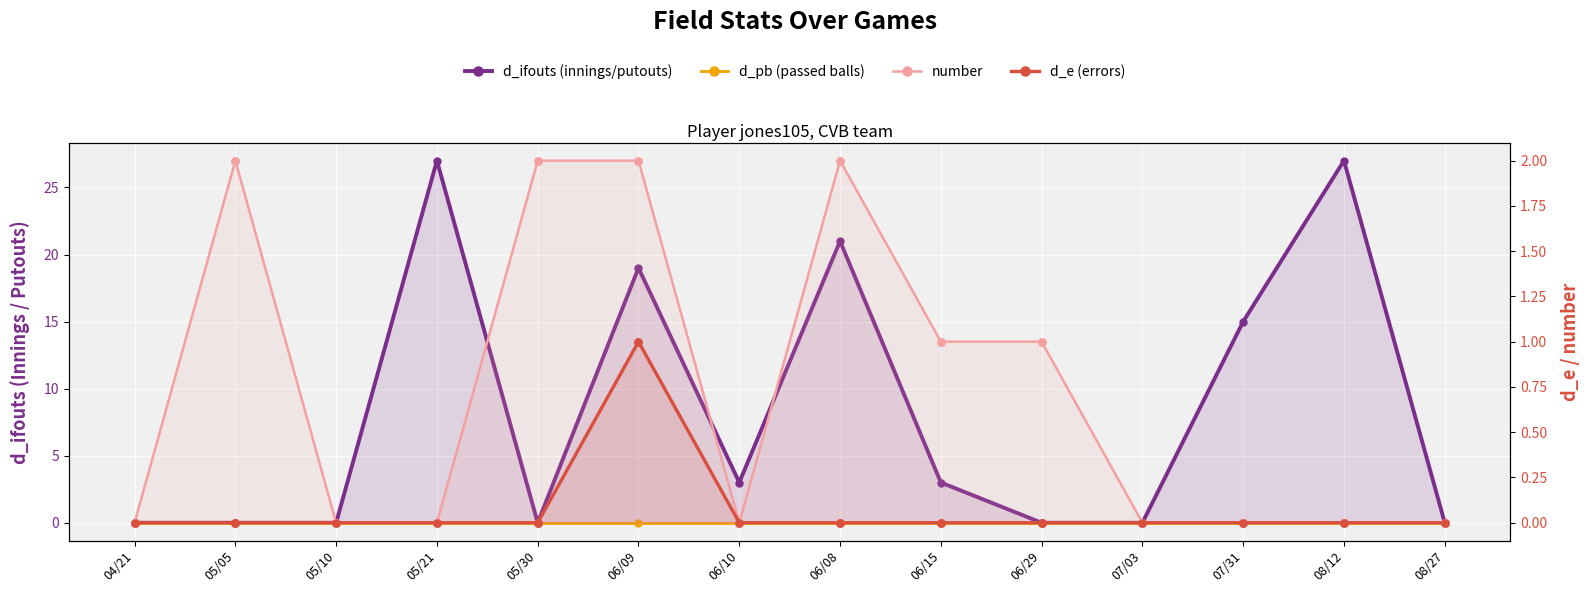

Which series has the largest total across all categories?

d_ifouts (innings/putouts)